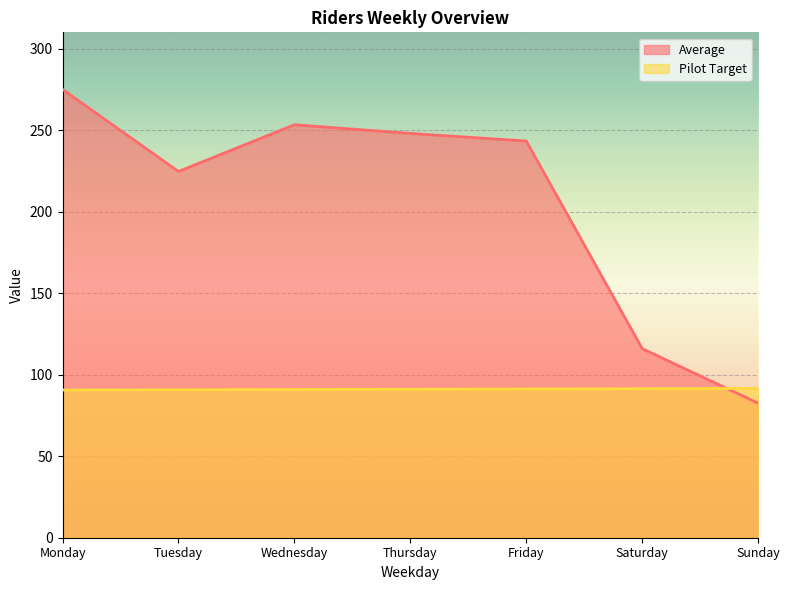

What are all the series names shown in the legend?

Average, Pilot Target